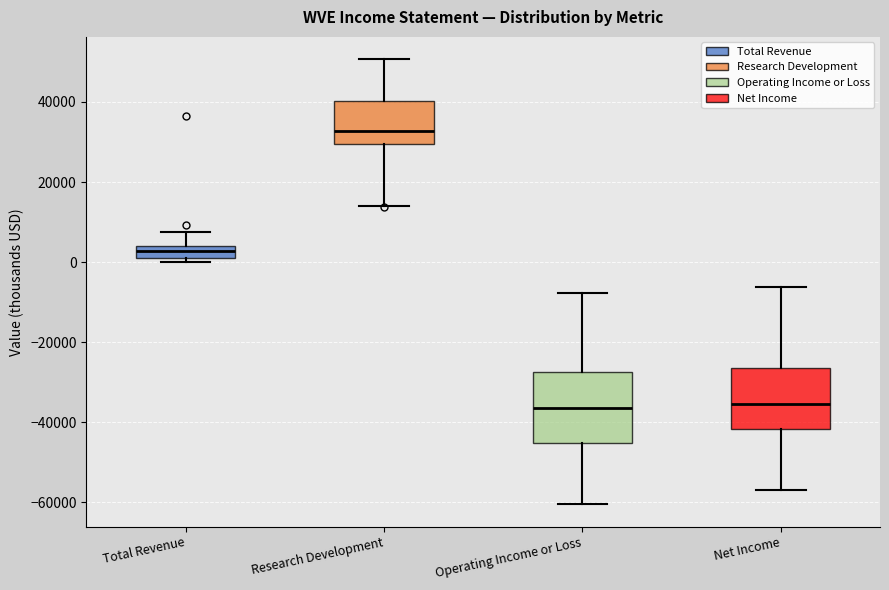

Which box's median line is the highest?

Research Development